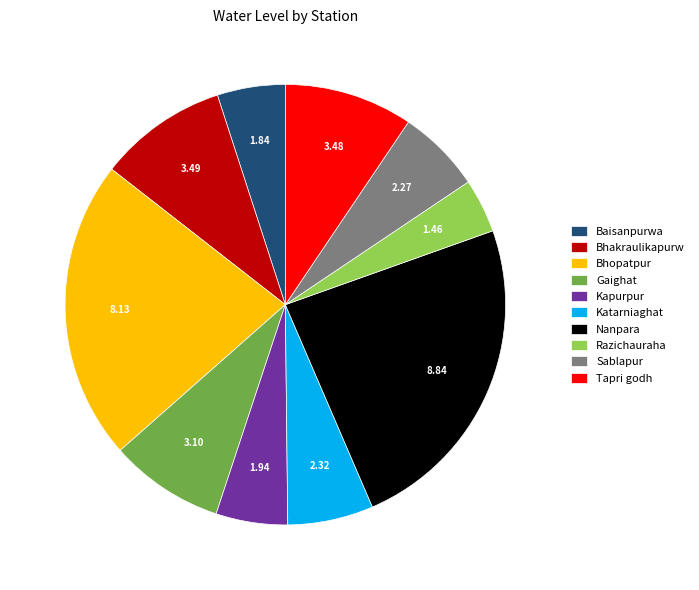

Is there a majority slice in this chart?

No